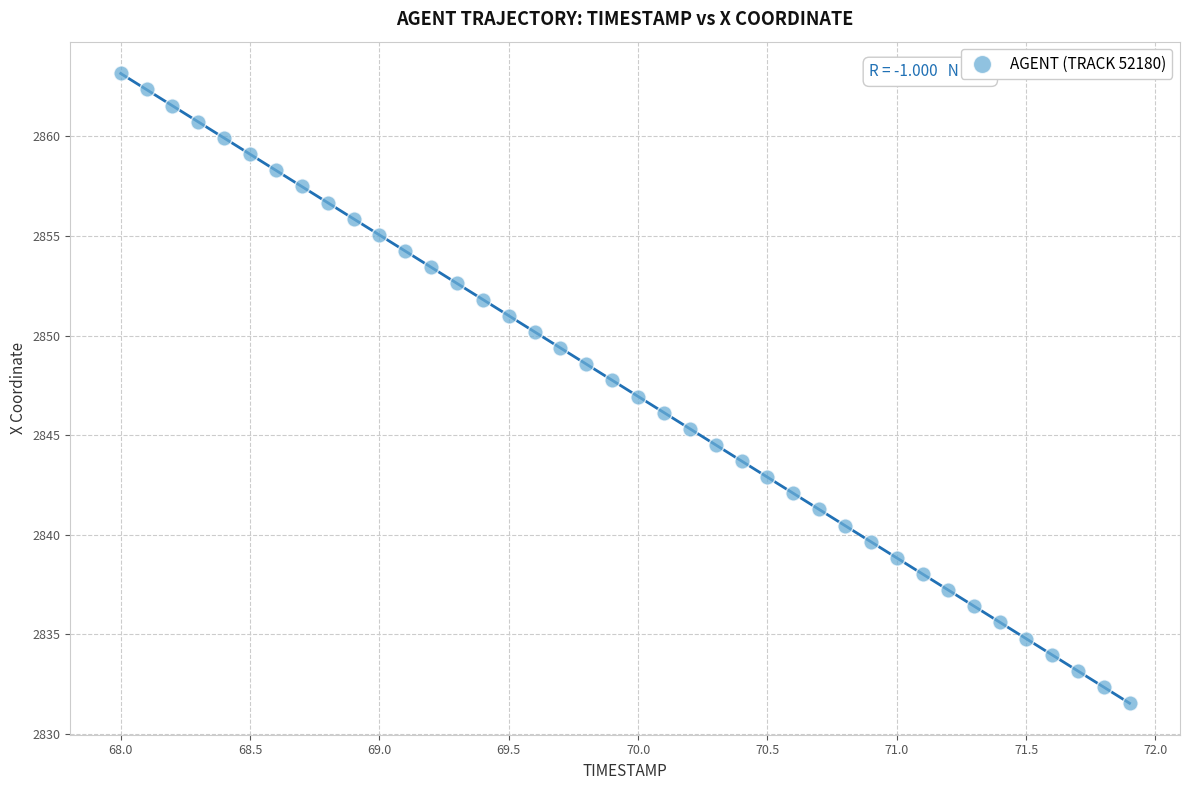

What is the range of X values (max minus min)?

3.9